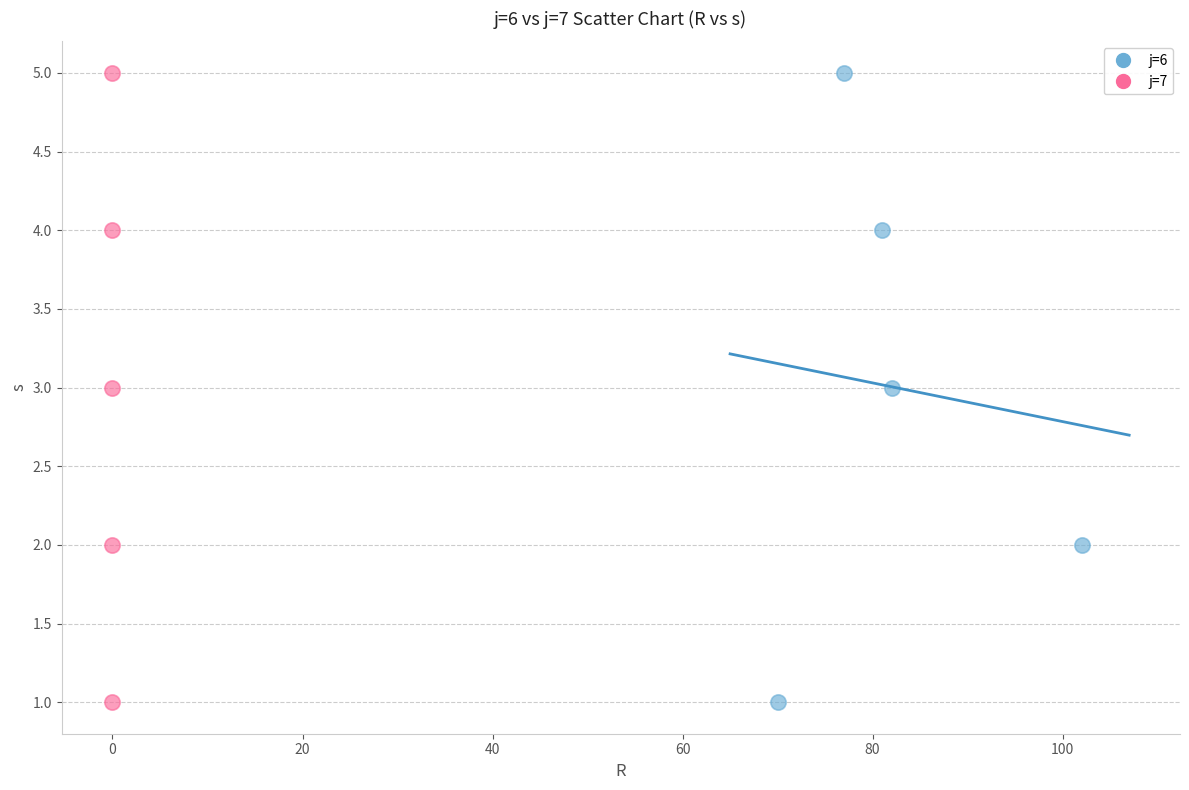

What are all the series names shown in the legend?

j=6, j=7